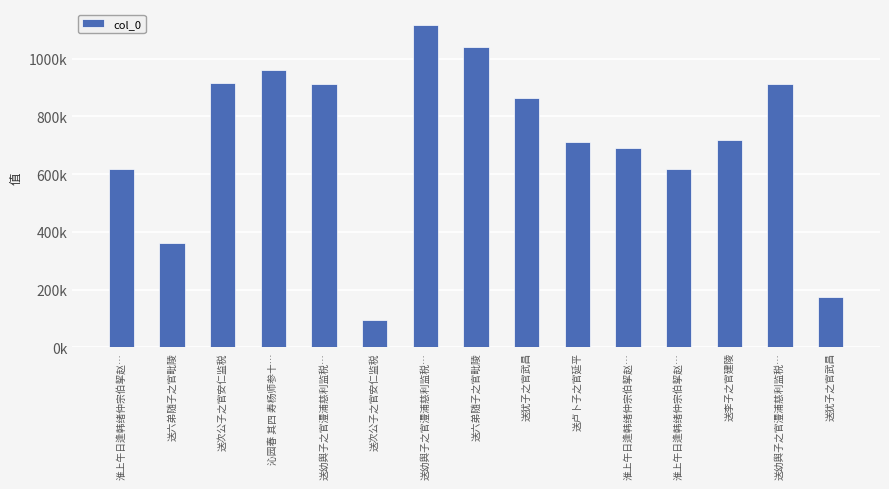

List the labels in order of value, largest first.

送幼舆子之官澧浦慈利监税…, 送六弟随子之官毗陵, 沁园春 其四 寿杨师参十…, 送次公子之官安仁监税, 送幼舆子之官澧浦慈利监税…, 送幼舆子之官澧浦慈利监税…, 送犹子之官武昌, 送李子之官建陵, 送卢卜子之官延平, 淮上午日逢韩绪仲宗伯挈赵…, 淮上午日逢韩绪仲宗伯挈赵…, 淮上午日逢韩绪仲宗伯挈赵…, 送六弟随子之官毗陵, 送犹子之官武昌, 送次公子之官安仁监税